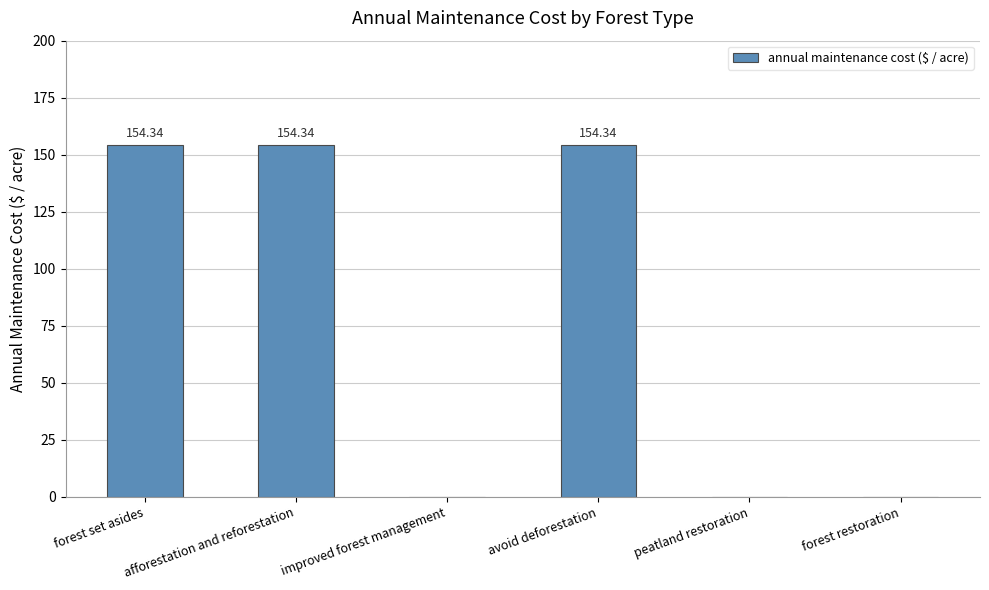

Reading left to right, extract all data points from this chart.

154.3	154.3	0.0	154.3	0.0	0.0